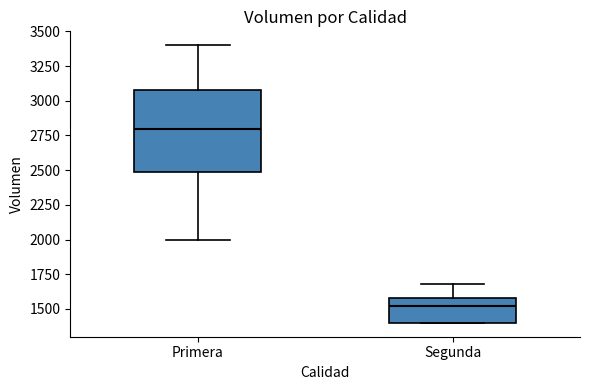

Reading left to right, transcribe this box plot: for each box, give where its median line is, the range the box spans, and where its two whiskers end, as read against the y-axis. The values are not printed on the chart, so give them approximately, as read against the axis.

Primera: median 2800, box 2500 to 3100, whiskers 2000 to 3400
Segunda: median 1500, box 1400 to 1600, whiskers 1400 to 1700